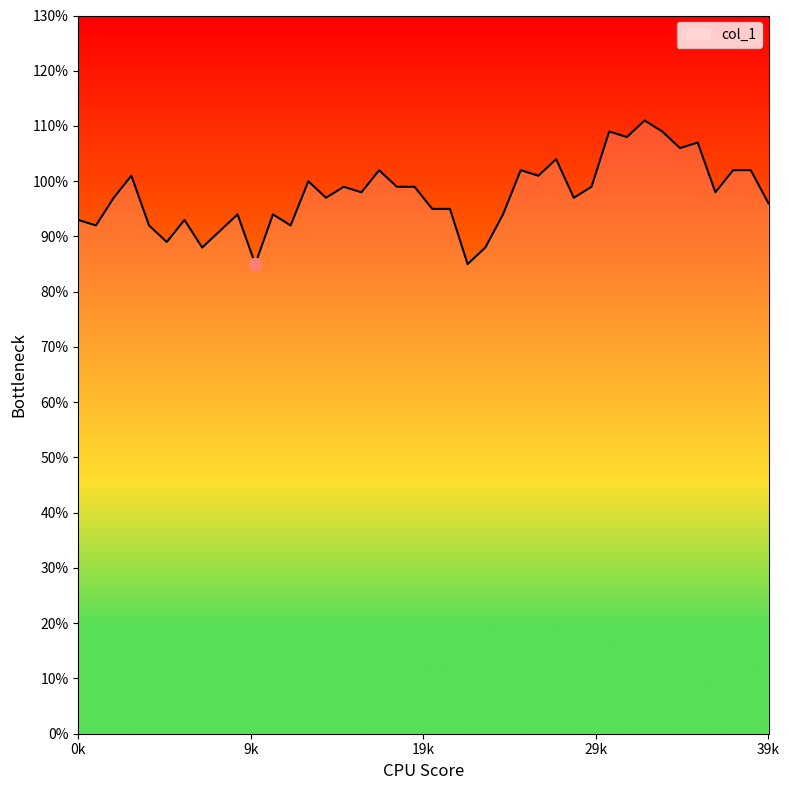

What is the difference between the maximum and minimum values?

26